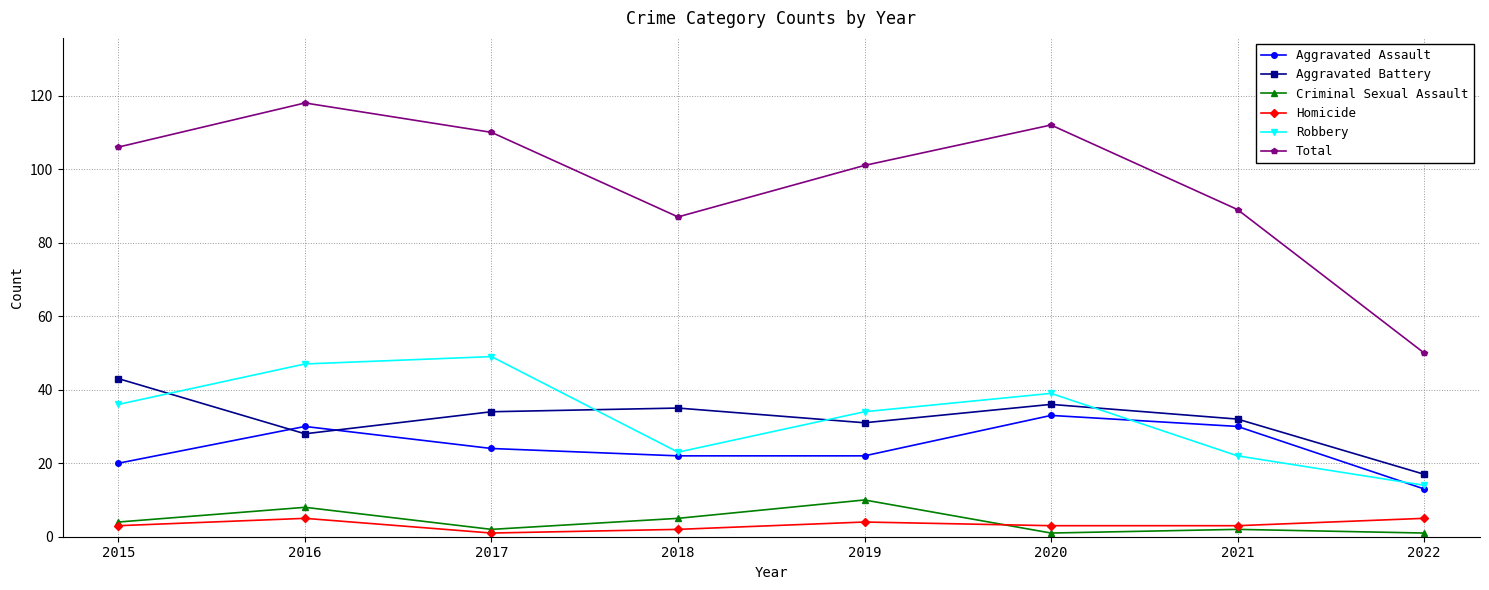

Which series has the largest total across all categories?

Total